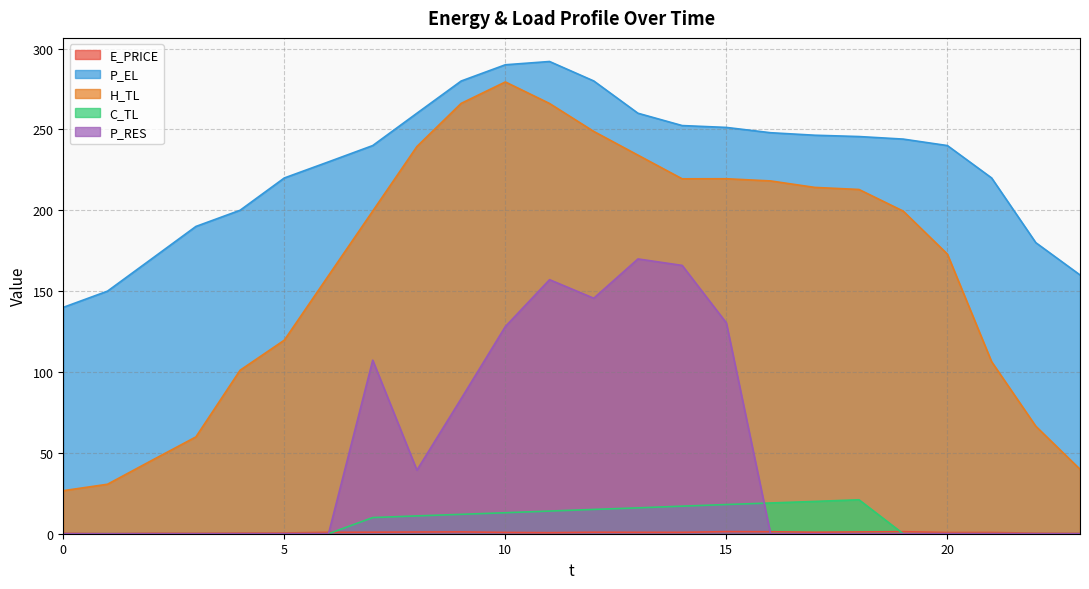

Rank the series by their maximum value, from highest to lowest.

P_EL, H_TL, P_RES, C_TL, E_PRICE